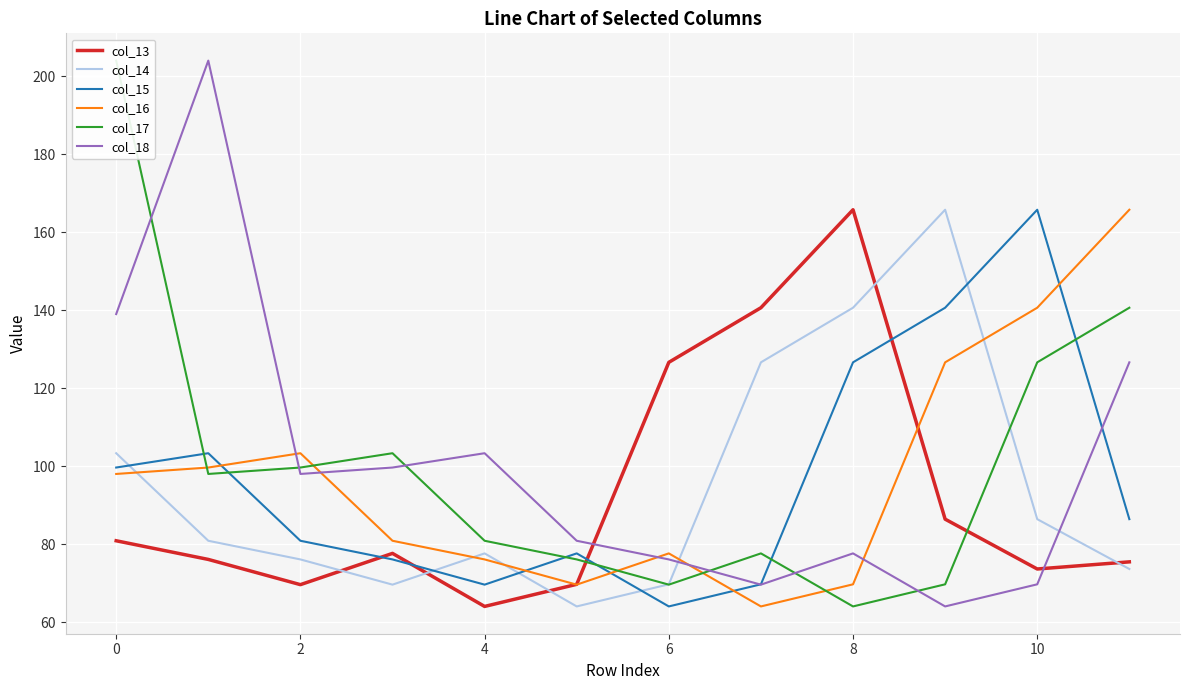

Which series has the largest total across all categories?

col_17